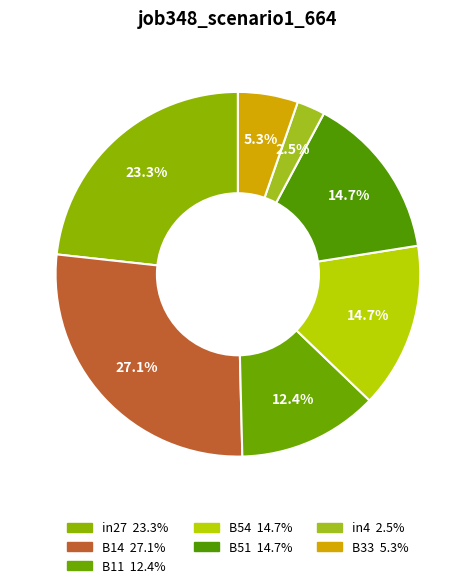

How many slices are in this pie chart?

7